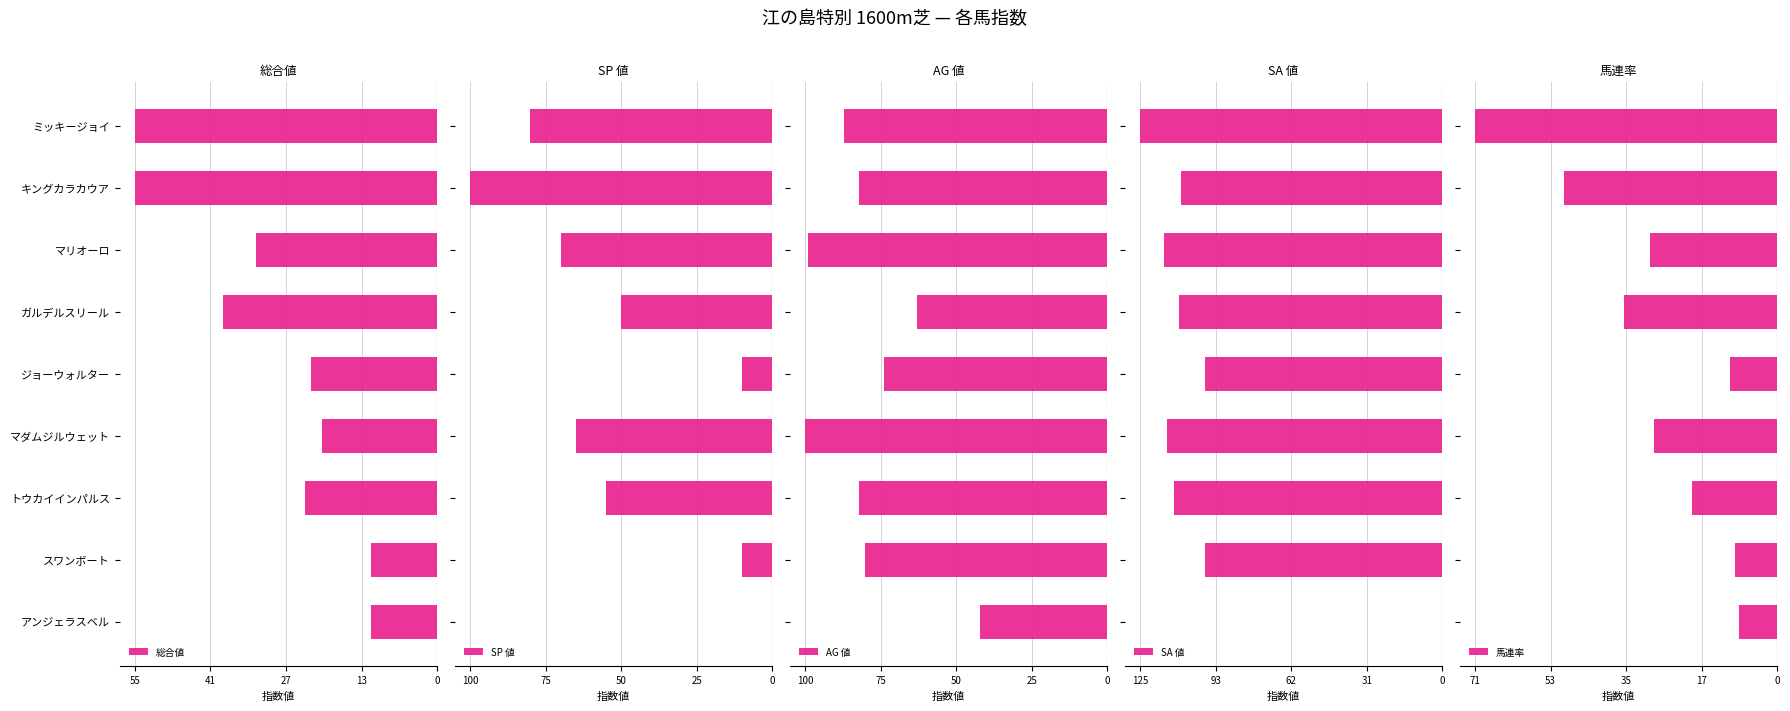

Are the bars horizontal?

Yes